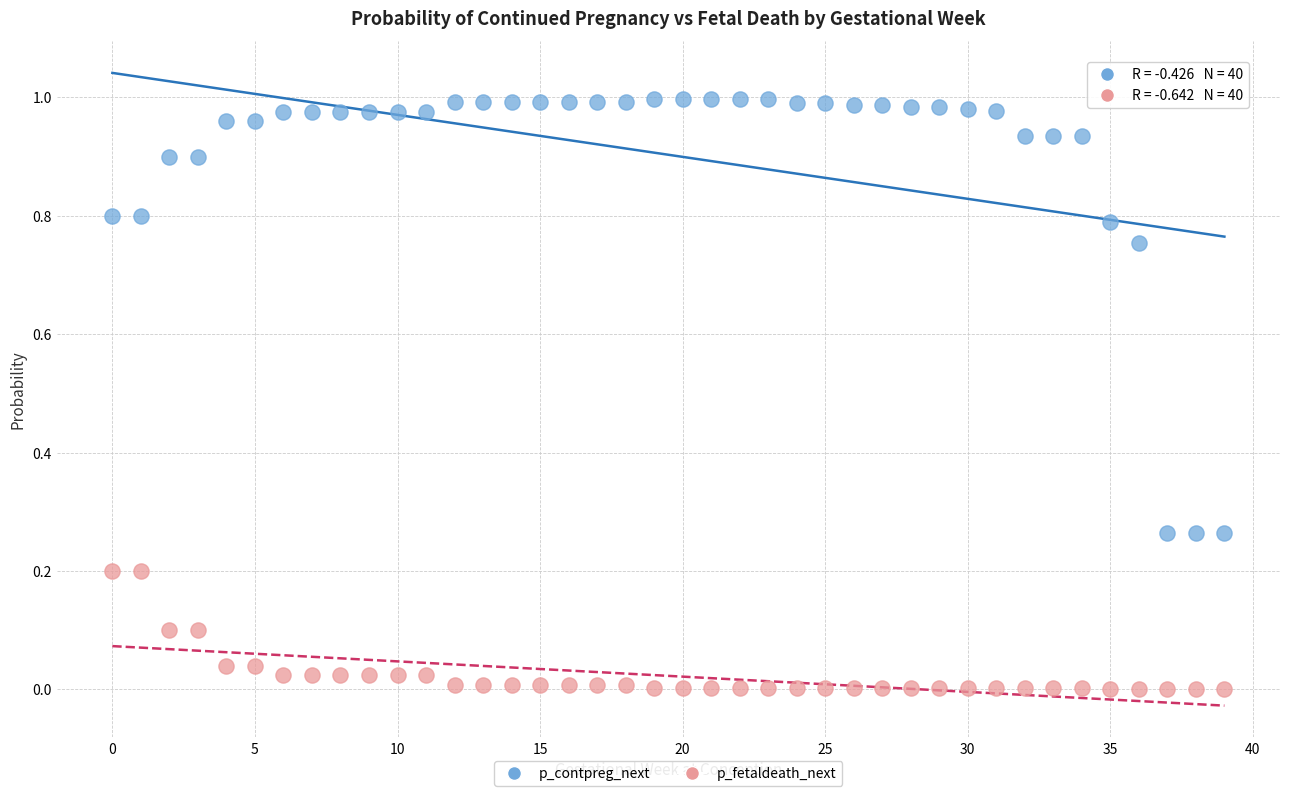

Which series has the widest spread of Y values?

p_contpreg_next